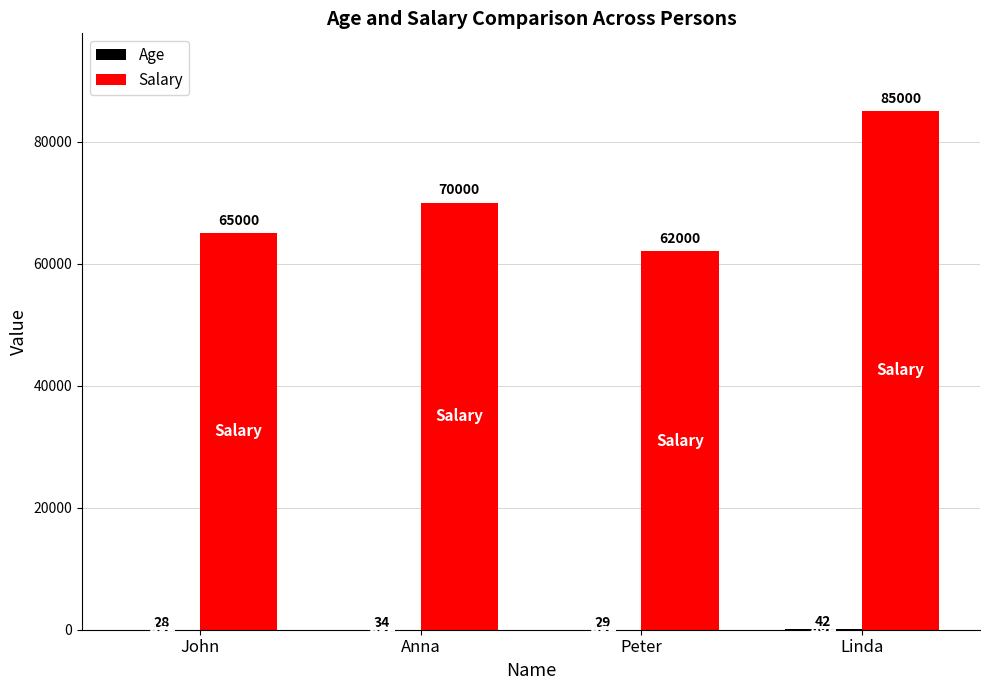

Which series changed the most between Anna and Peter?

Salary